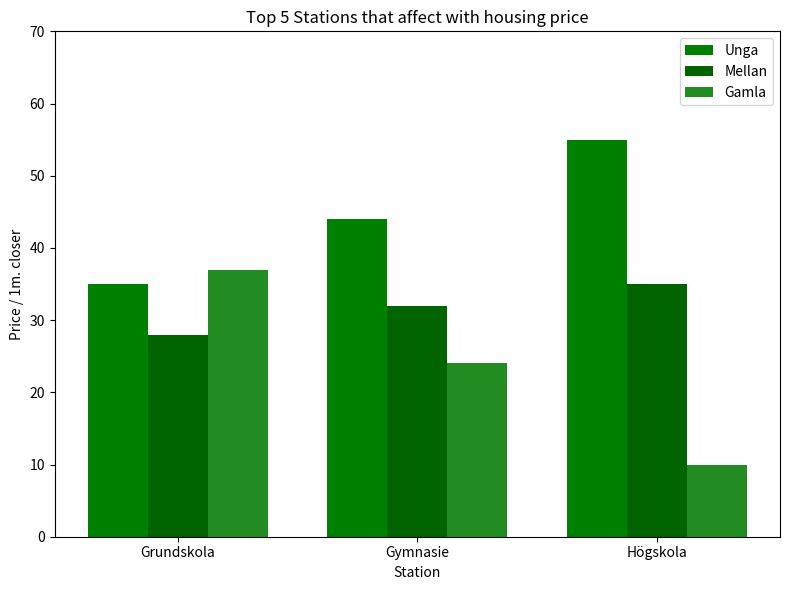

How many bars are there in total?

9